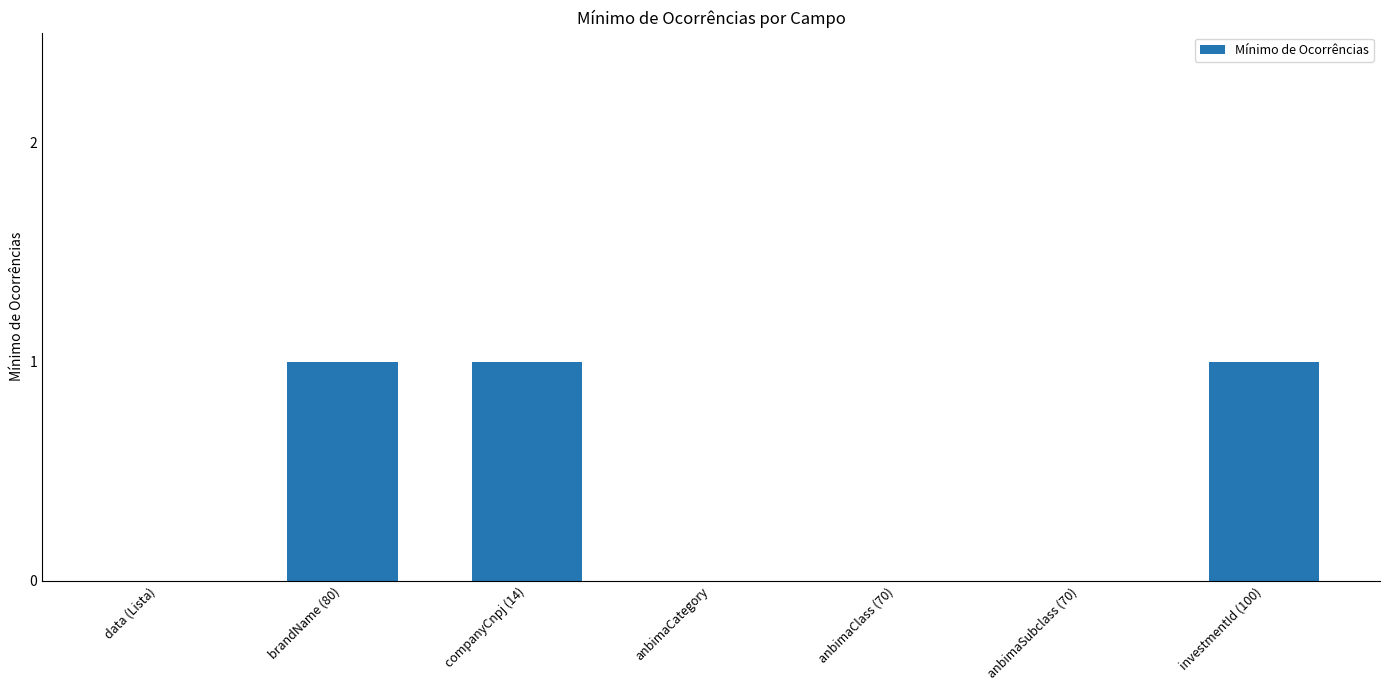

True or false: the data shows 1 at investmentId (100).

True